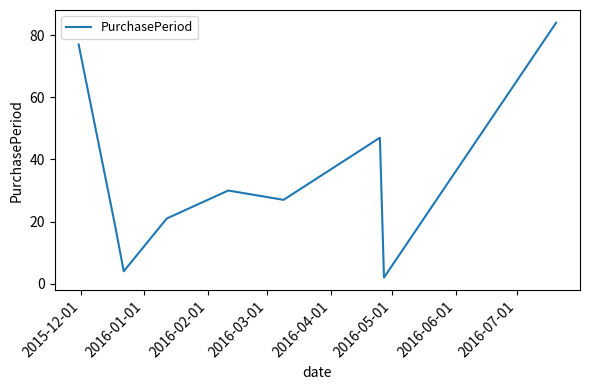

What is the difference between the maximum and minimum values?

82